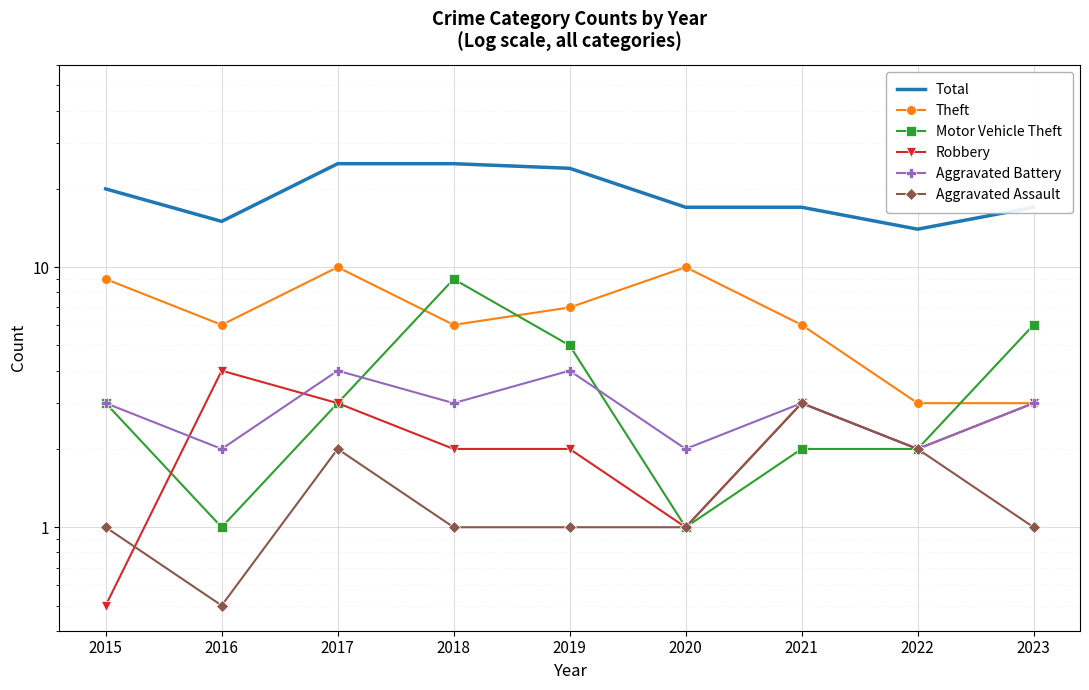

Which series has the largest total across all categories?

Total